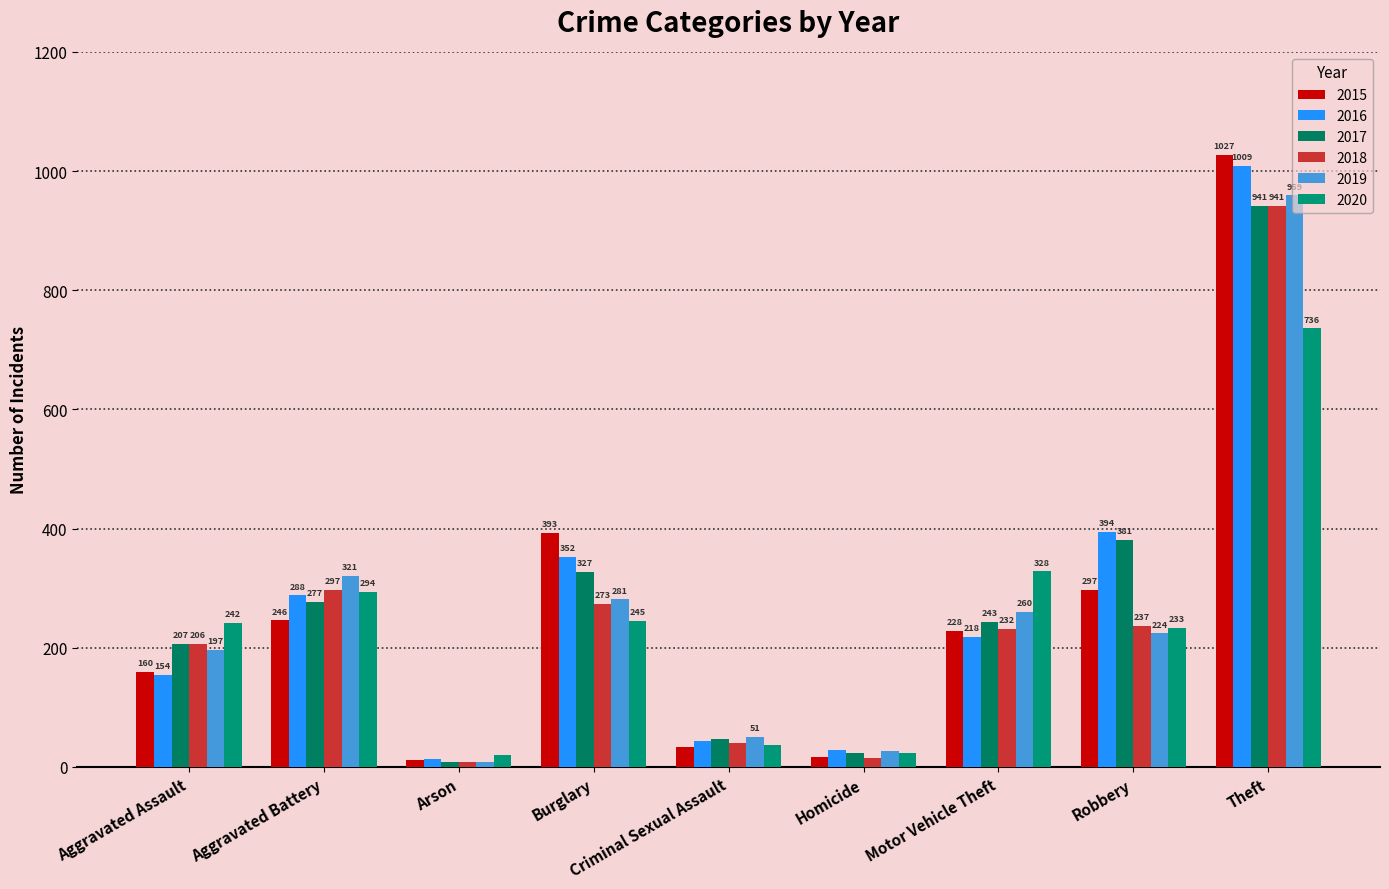

What position from the right is Aggravated Assault?

9